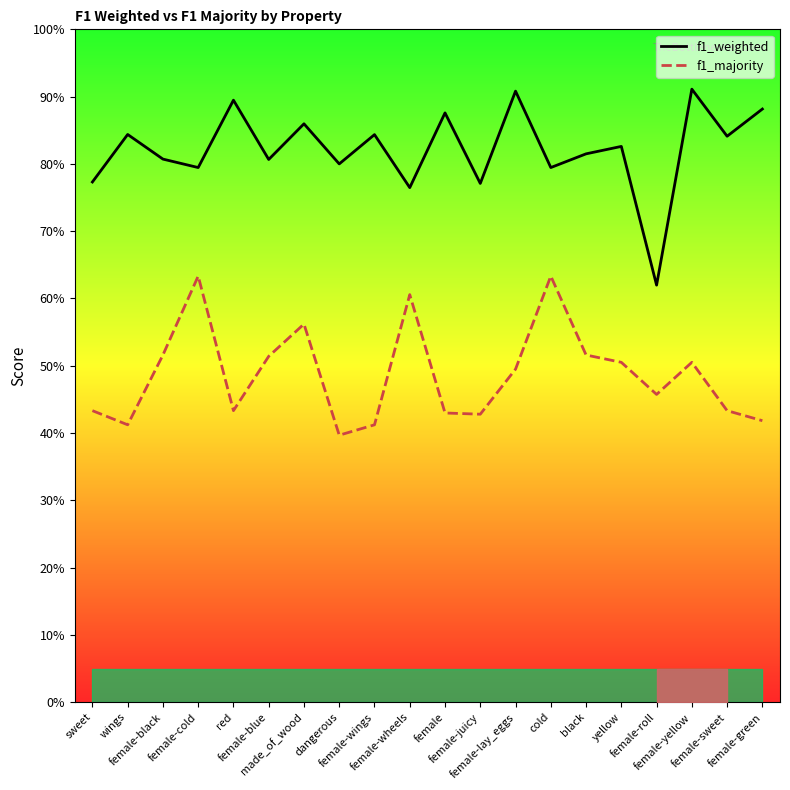

What is the difference between the highest and lowest values at female-cold?

0.2